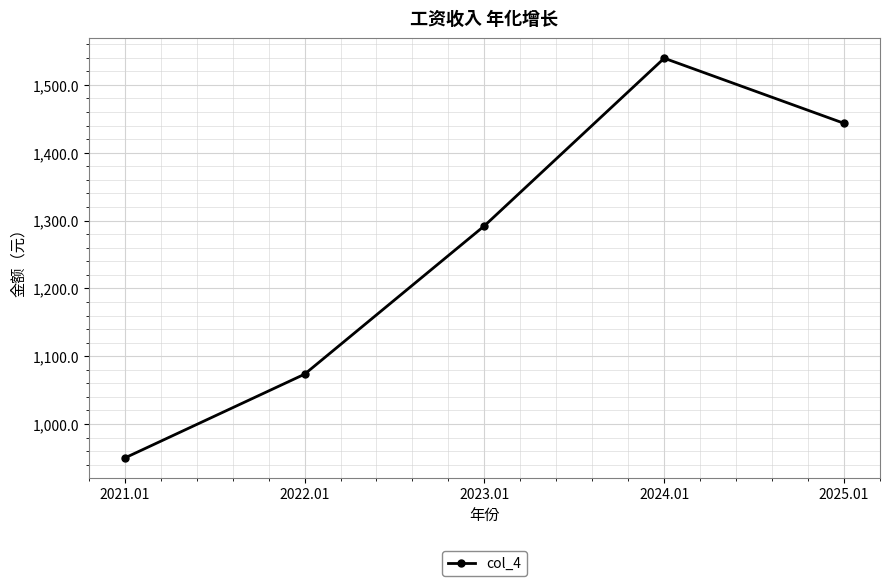

Reading right to left, list all the values displayed in this chart.

2025.01=1443.3	2024.01=1539.2	2023.01=1292.2	2022.01=1073.5	2021.01=950.0